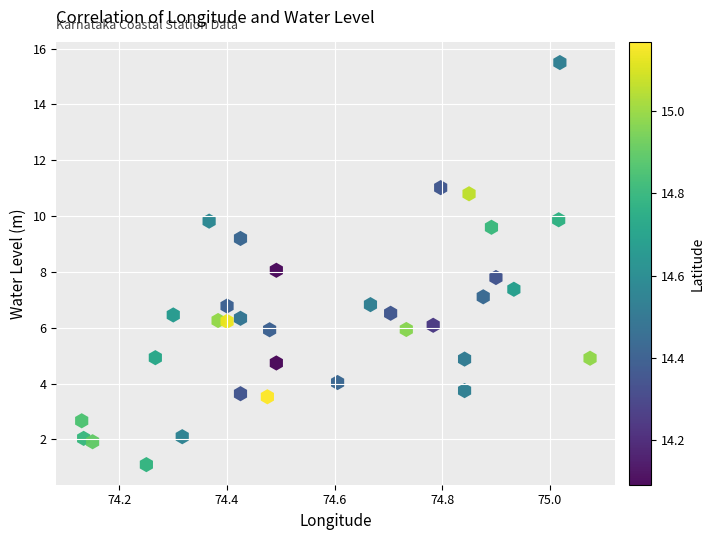

What is the range of X values (max minus min)?

0.9